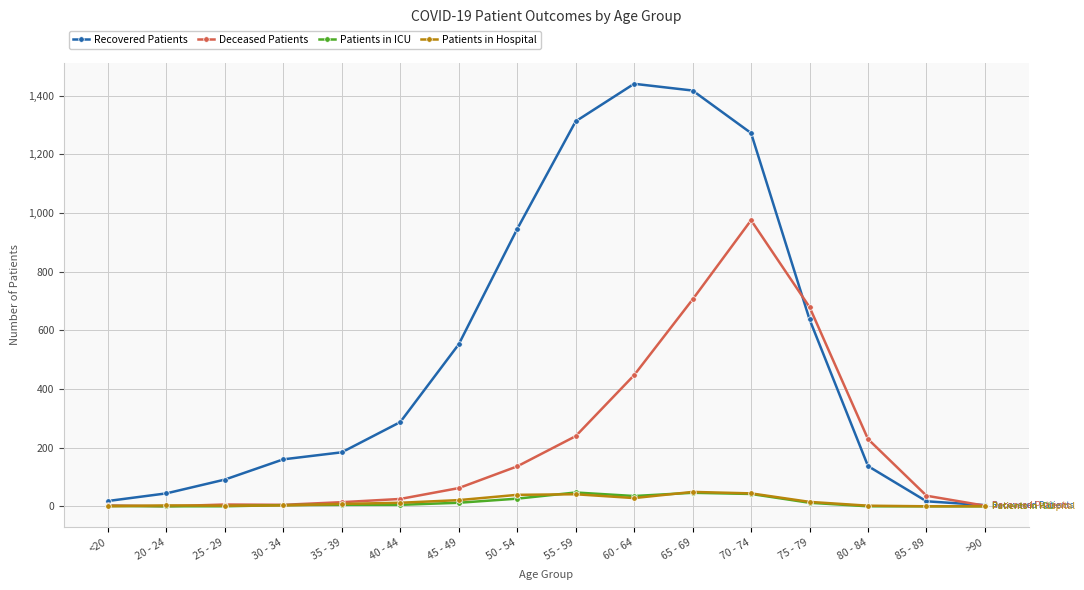

Between 30 - 34 and 50 - 54, which series saw the biggest shift?

Recovered Patients